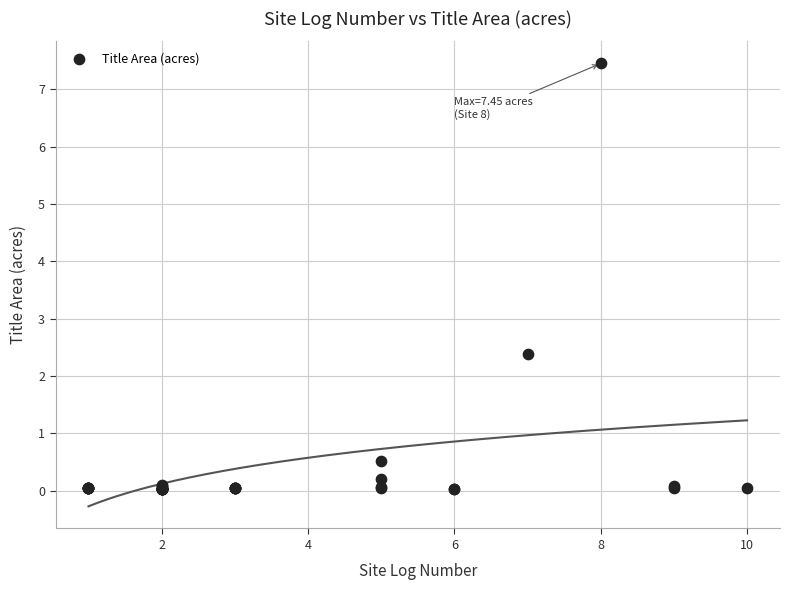

What Y value in the scatter plot is closest to 3?

2.4